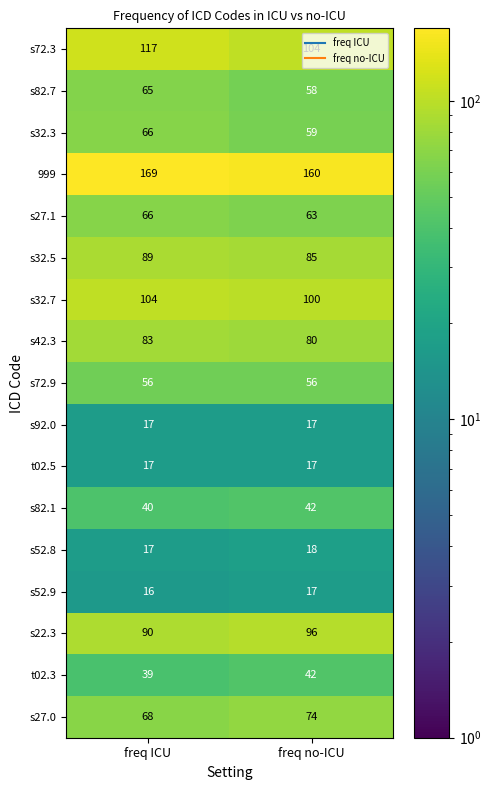

Which series has the largest total across all categories?

999